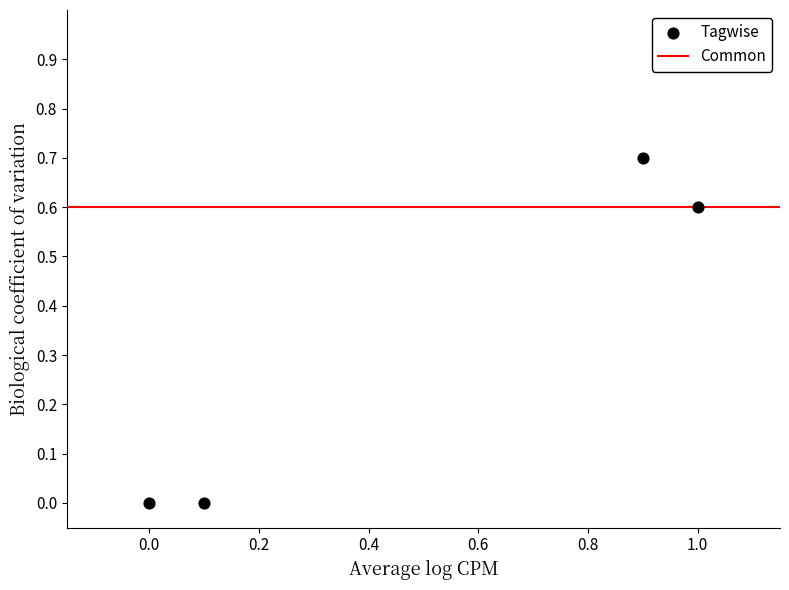

What is the range of X values (max minus min)?

1.0